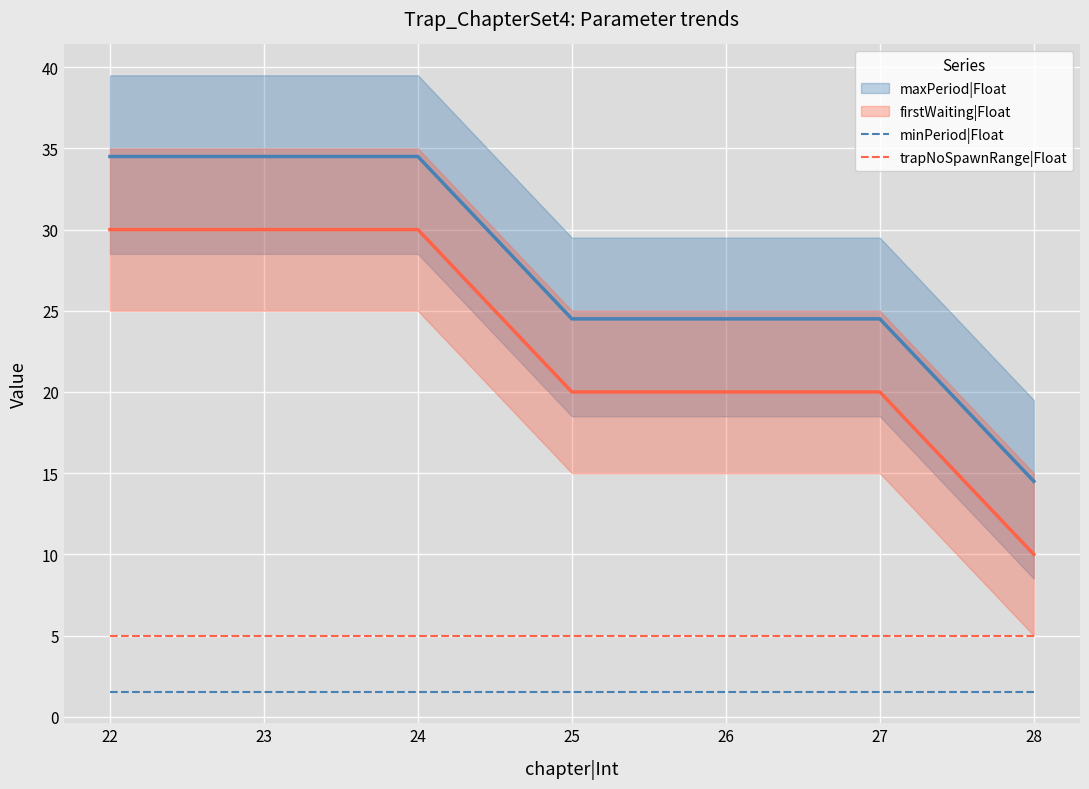

What is the value of the maxPeriod|Float point at the 6th from the left?

24.5